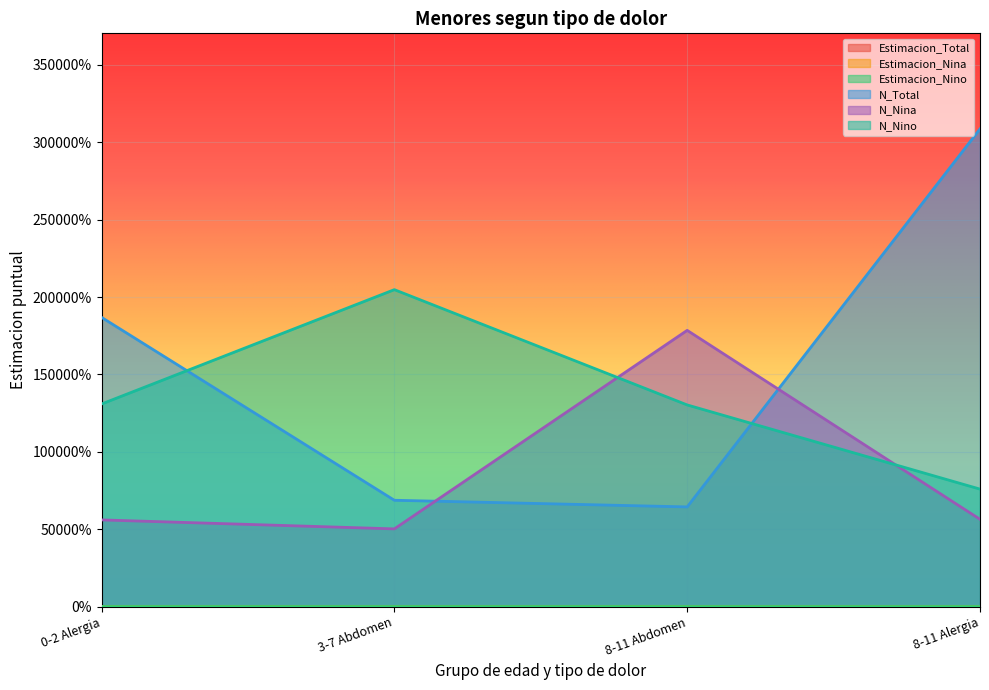

What is the minimum value for Estimacion_Nino?

0.1